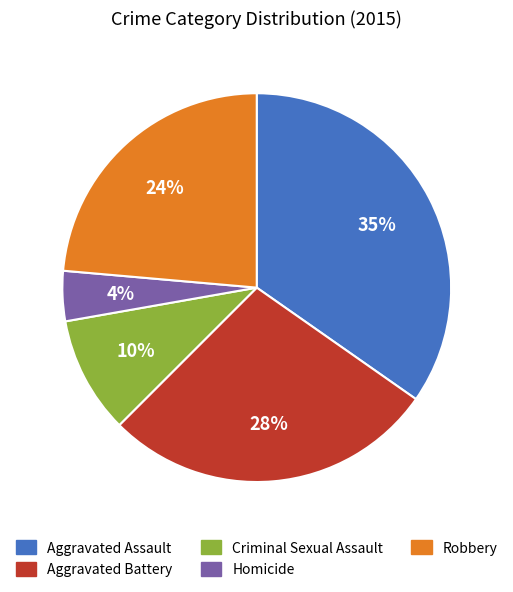

Is it true that Criminal Sexual Assault is 2% of the pie?

False